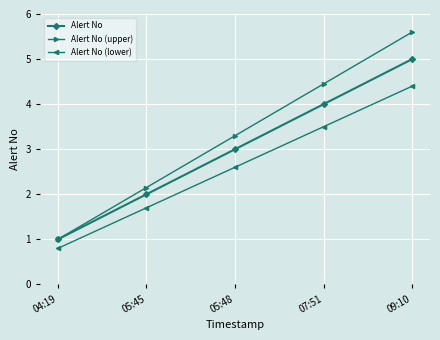

How many categories are shown in the chart?

5